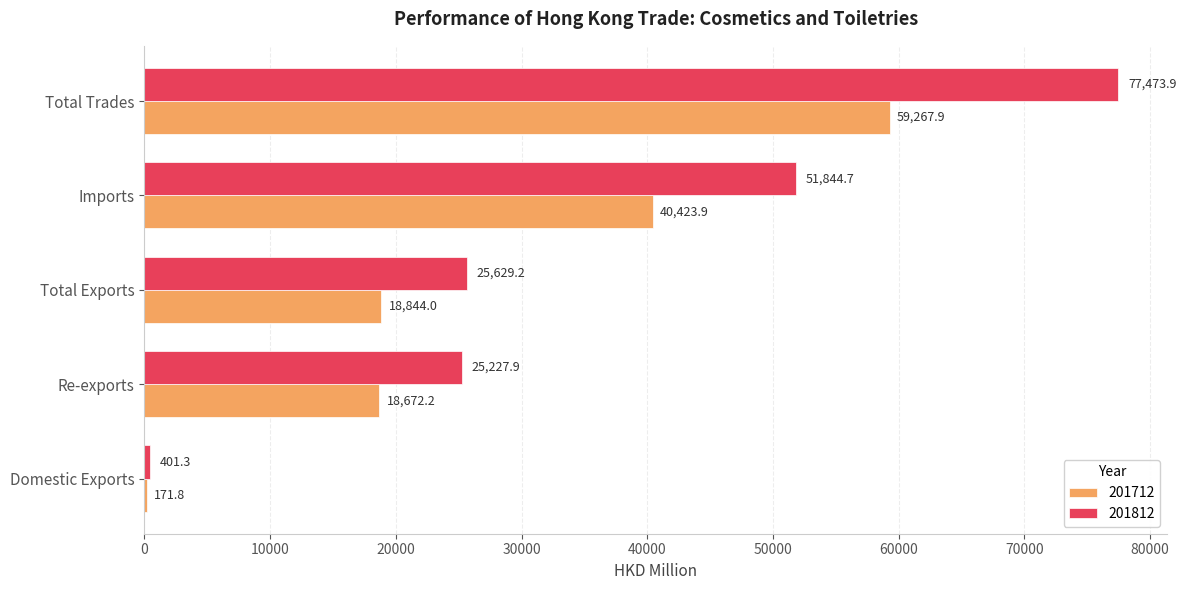

Between Domestic Exports and Total Exports, which series saw the biggest shift?

201812